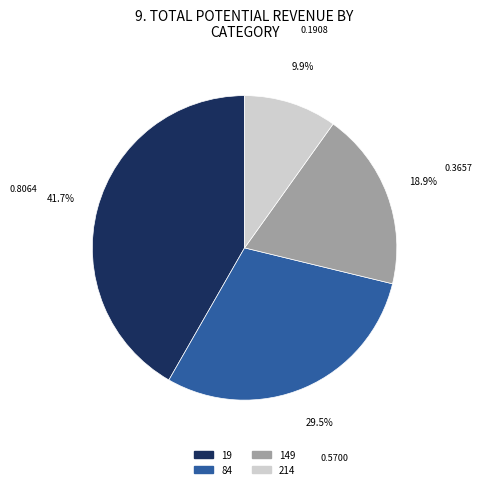

Is there a majority slice in this chart?

No